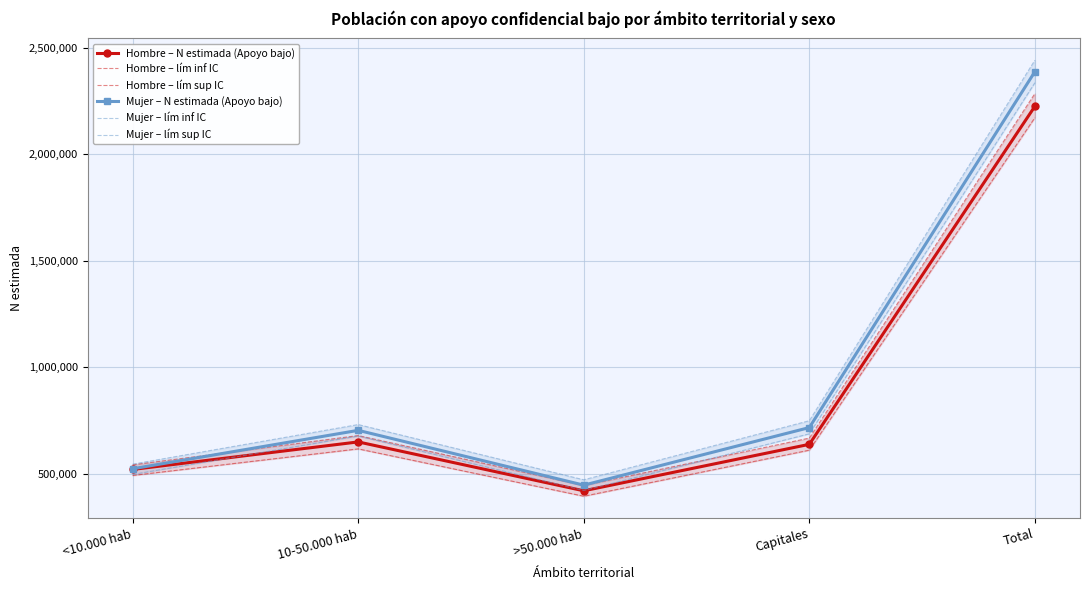

The Hombre – lím inf IC series shows 610300 at Capitales. True or false?

True